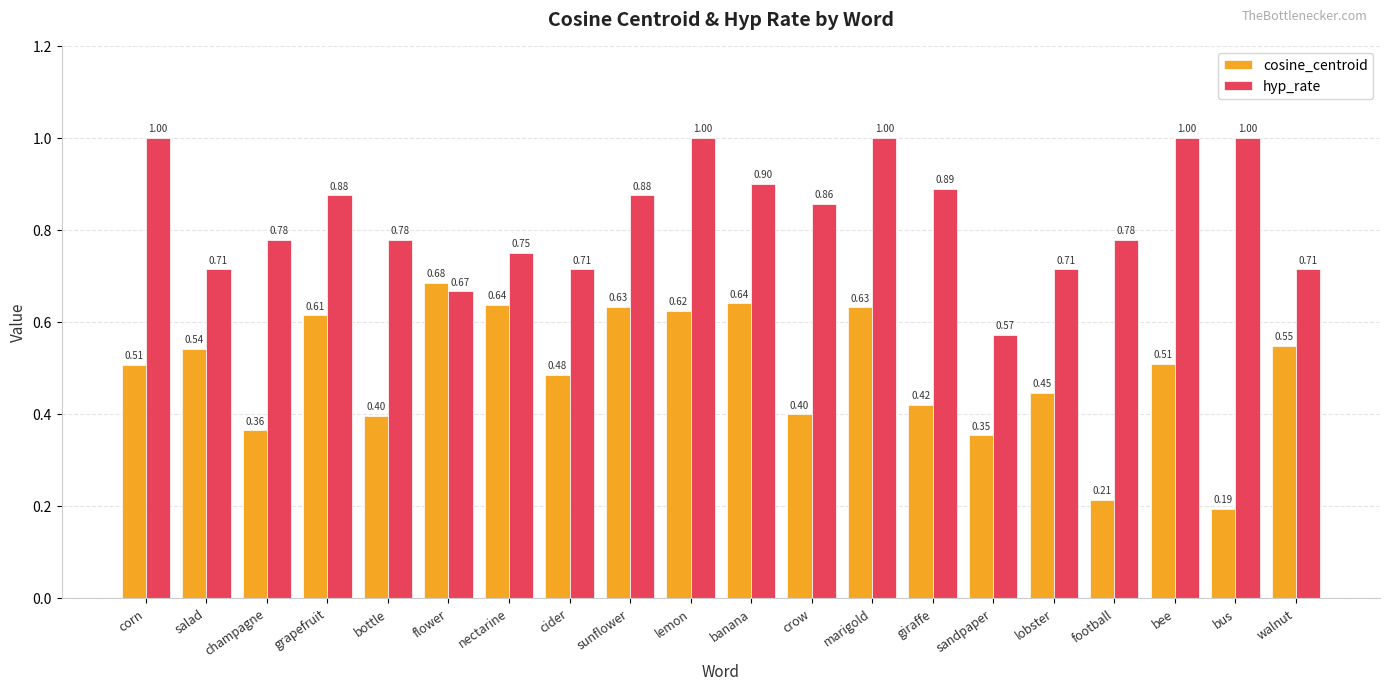

True or false: hyp_rate has a value of 0.6 at banana.

False